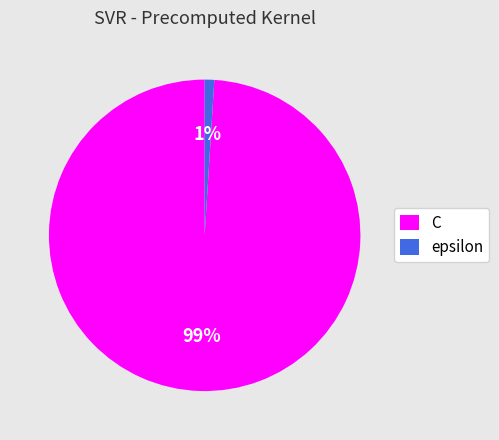

To the nearest percent, what portion does C represent?

99%